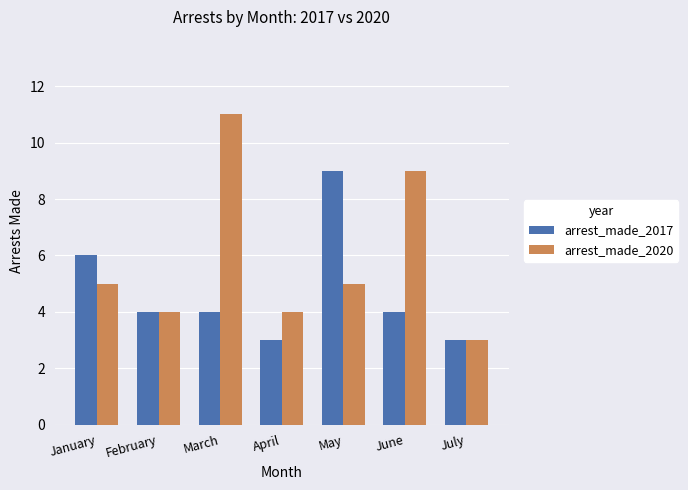

What is the value of the arrest_made_2020 bar at the 5th from the left?

5